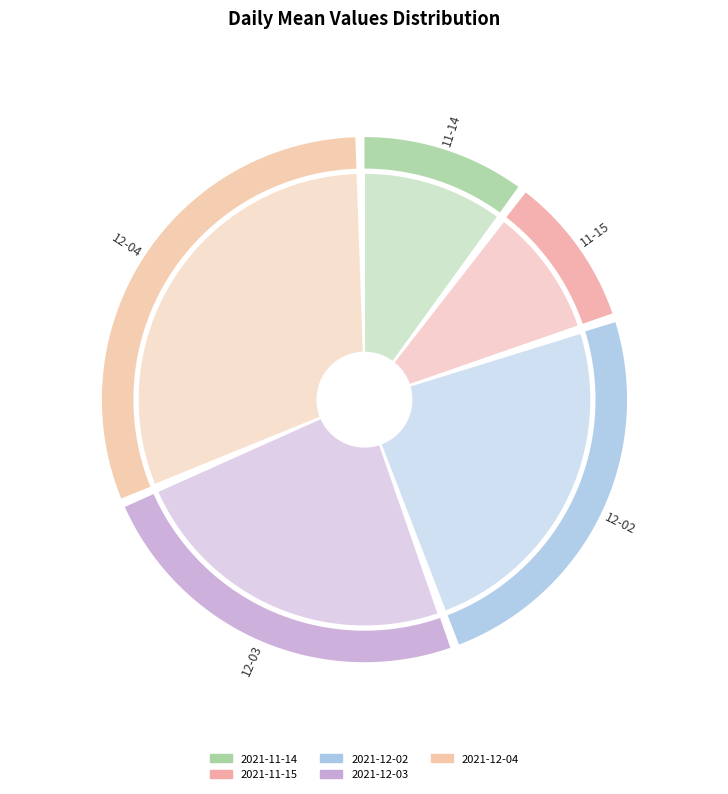

Rank the categories by value from lowest to highest.

2021-11-15, 2021-11-14, 2021-12-03, 2021-12-02, 2021-12-04